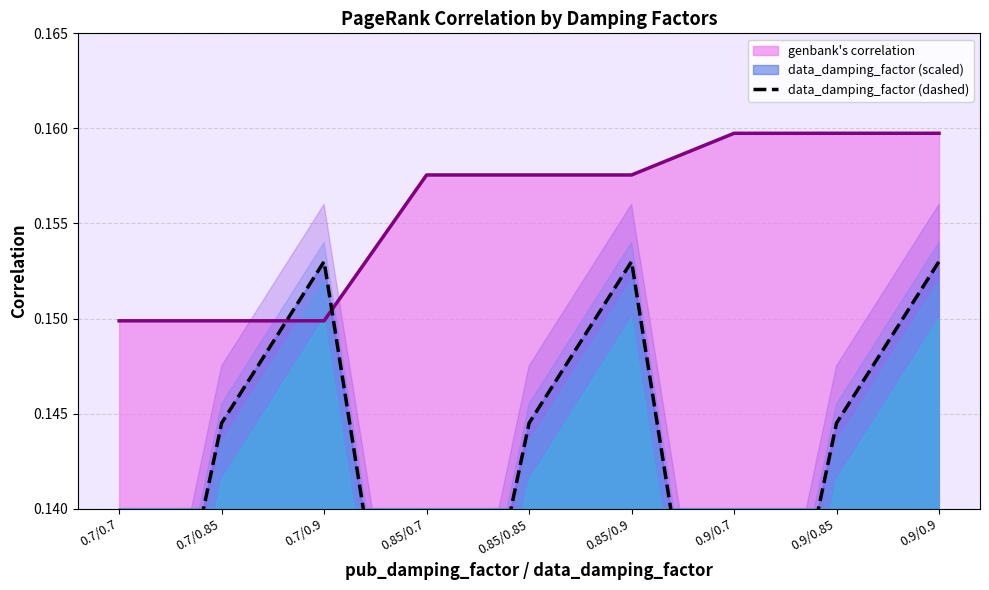

What is the maximum value shown in the chart?

0.2